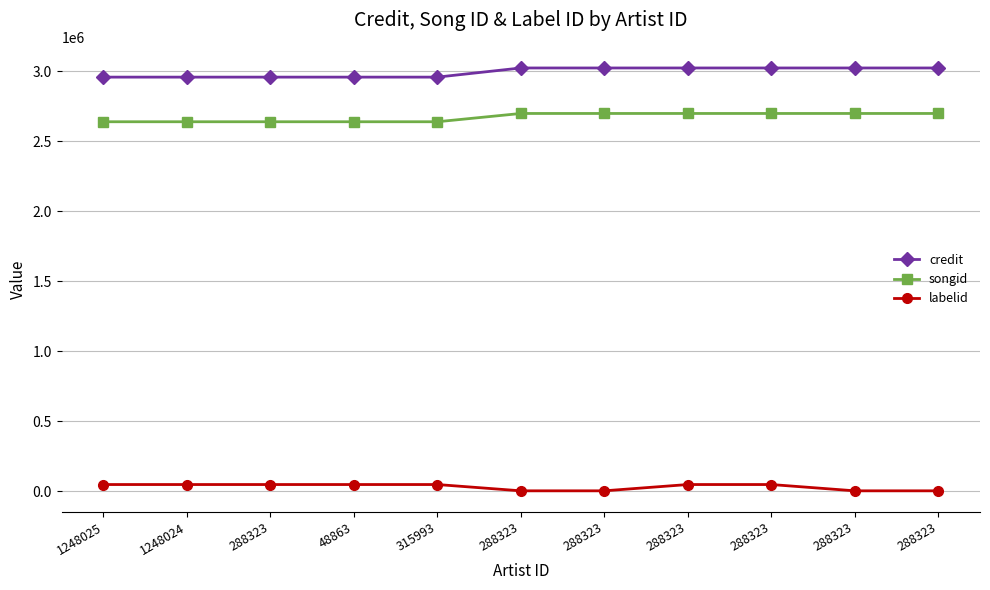

Reading left to right, extract all data points from this chart.

credit: 2956558	2956558	2956558	2956558	2956558	3021880	3021880	3021880	3021880	3021880	3021880
songid: 2637807	2637807	2637807	2637807	2637807	2696973	2696973	2696973	2696973	2696973	2696973
labelid: 46800	46800	46800	46800	46800	1884	1884	46800	46800	1884	1884